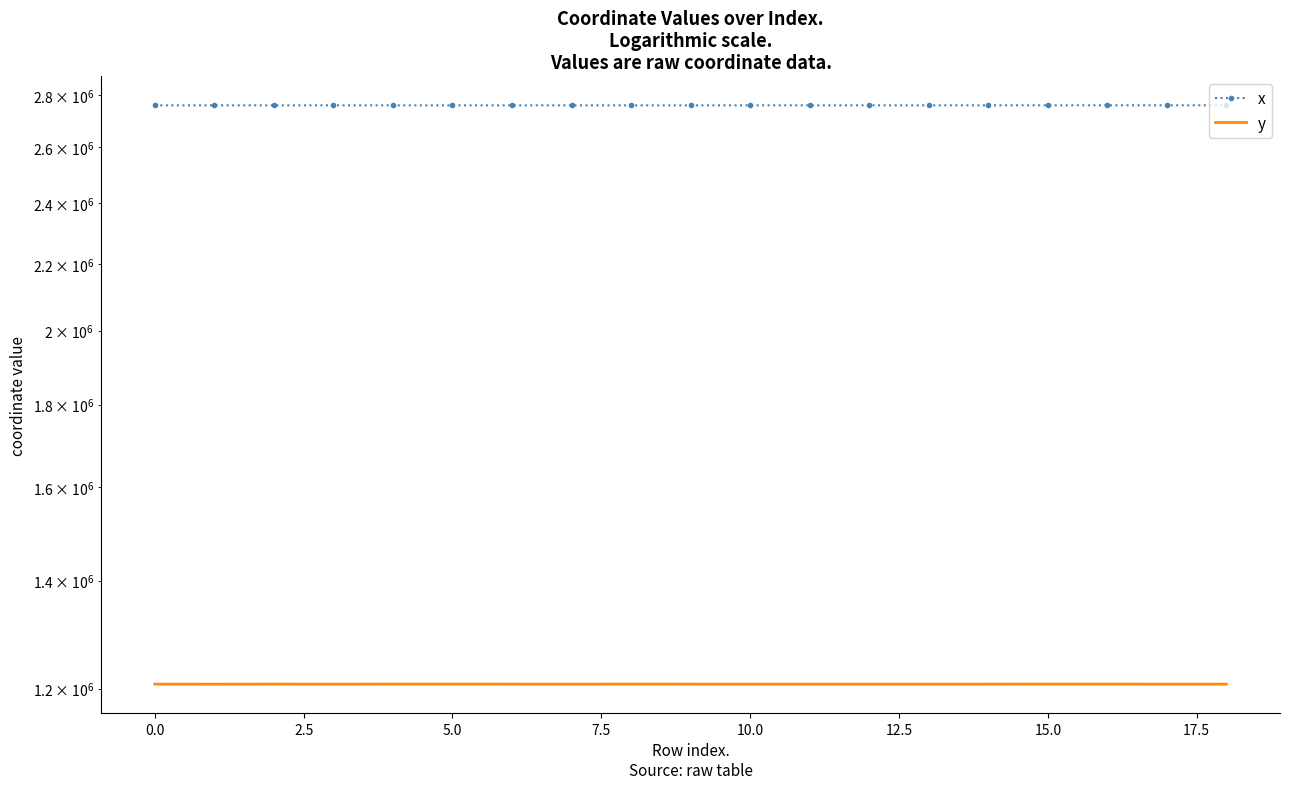

True or false: x and y cross at least once.

False